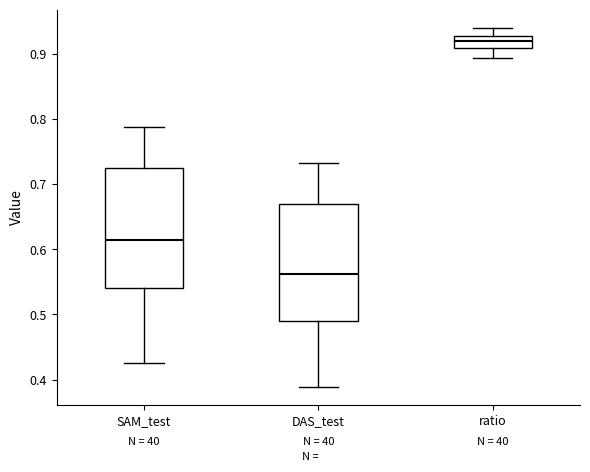

Reading left to right, read every box against the y-axis: the position of its median line, the range the box covers, and the ends of its whiskers. The values are not printed on the chart, so give them approximately, as read against the axis.

SAM_test: median 0.61, box 0.54 to 0.72, whiskers 0.43 to 0.79
DAS_test: median 0.56, box 0.49 to 0.67, whiskers 0.39 to 0.73
ratio: median 0.92, box 0.91 to 0.93, whiskers 0.89 to 0.94